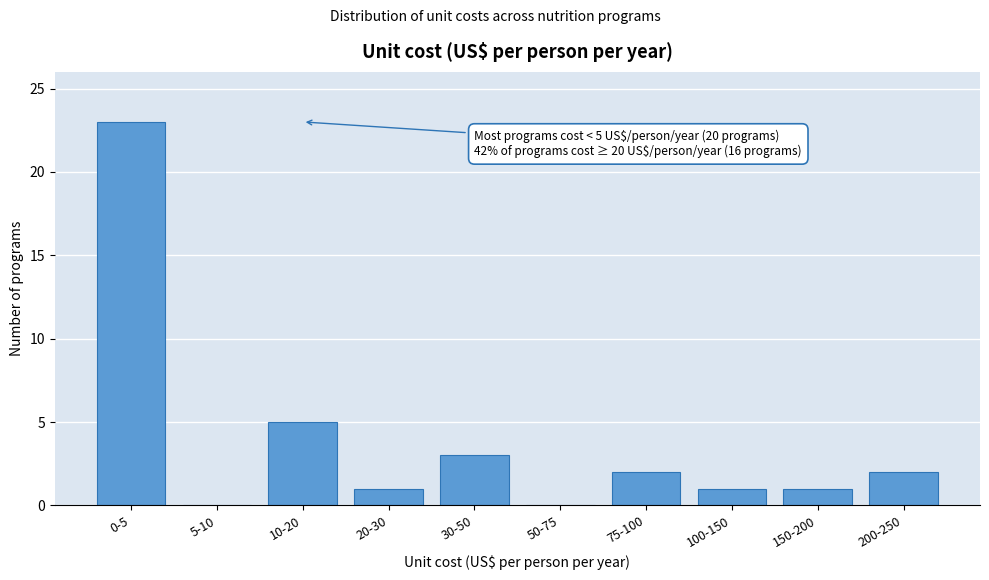

Reading left to right, transcribe all the data shown in this chart.

0-5=23	5-10=0	10-20=5	20-30=1	30-50=3	50-75=0	75-100=2	100-150=1	150-200=1	200-250=2